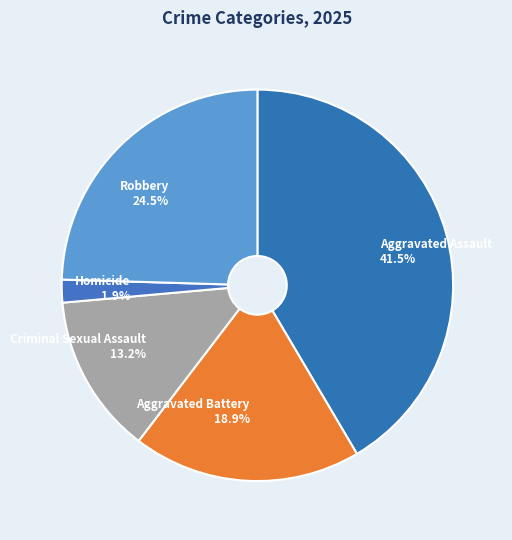

What is the ratio of the value at Homicide to the value at Robbery?

0.1